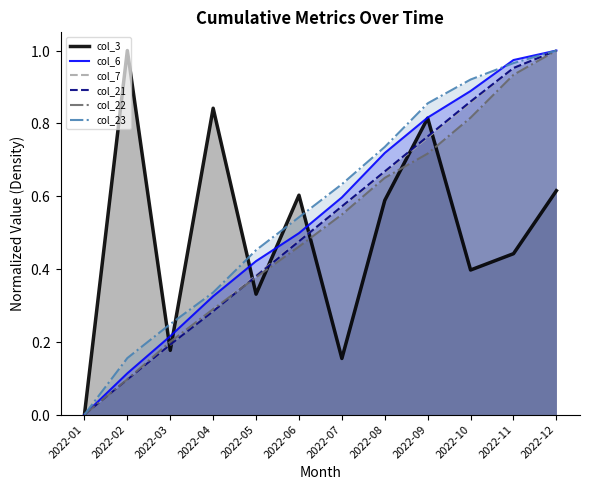

What is the value of the col_7 point at the 9th from the left?

0.8